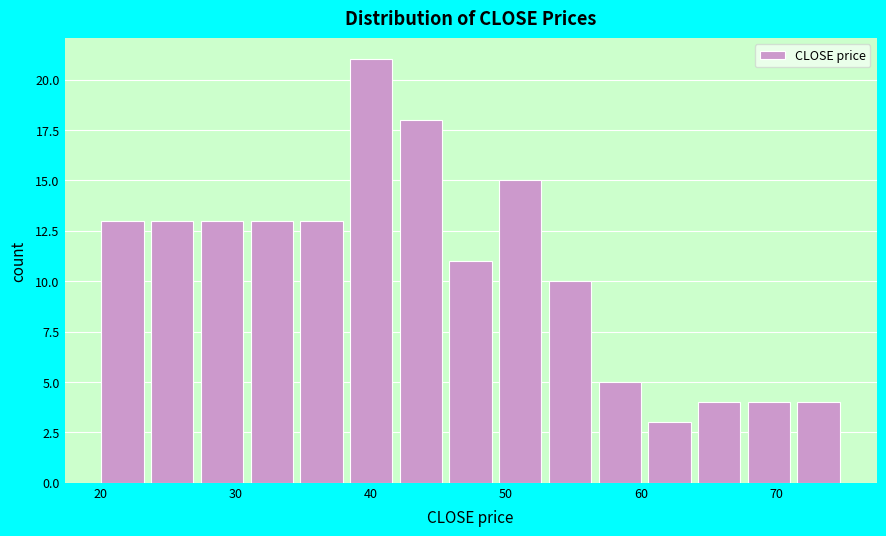

Around what value on the x-axis is the tallest bar? Give the approximate position of its centre, as read against the axis.

40